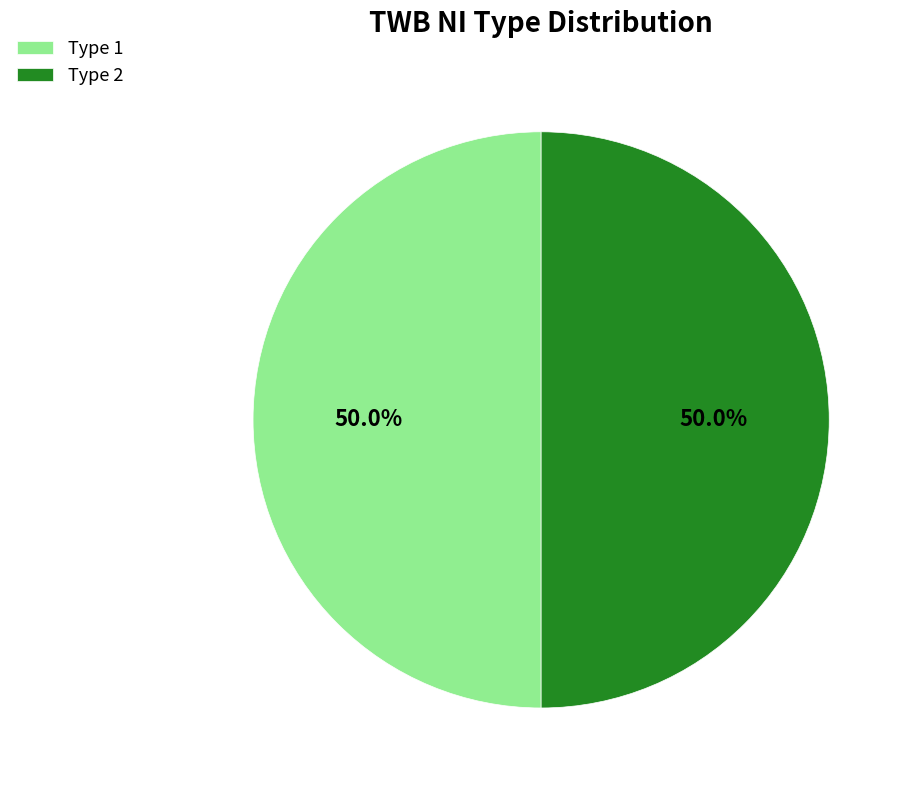

Count the number of slices in the pie.

2